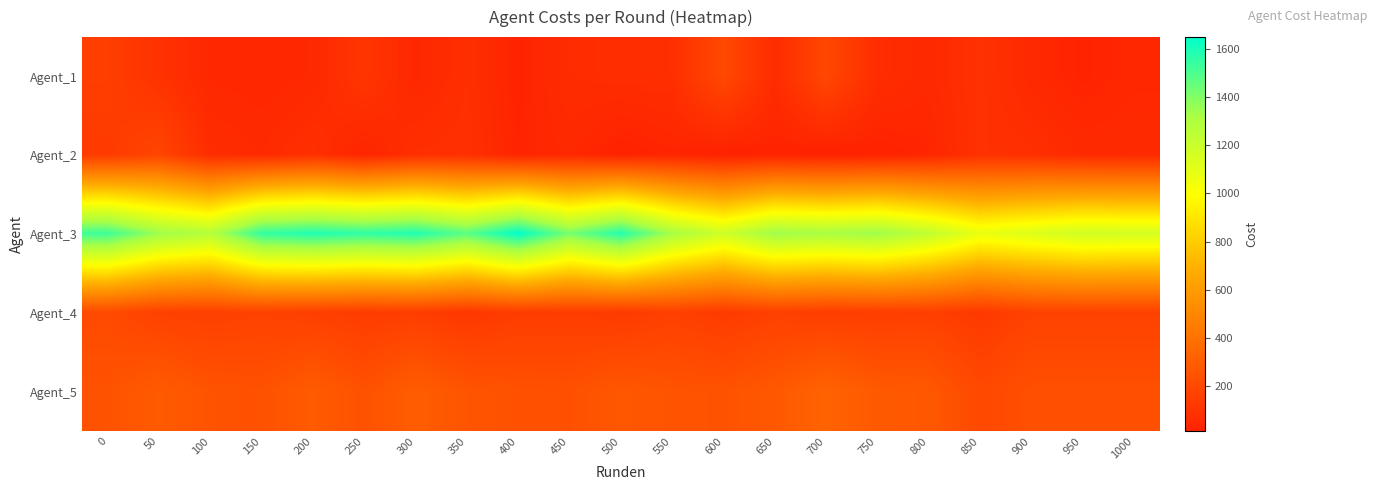

Reading left to right, extract all data points from this chart.

Agent_1: 0=152.0	50=91.9	100=42.5	150=37.9	200=45.6	250=112.5	300=41.0	350=77.6	400=23.1	450=63.9	500=70.5	550=77.2	600=203.1	650=64.4	700=194.3	750=69.9	800=47.6	850=91.7	900=47.6	950=25.4	1000=41.9
Agent_2: 0=135.4	50=182.8	100=67.8	150=53.8	200=81.5	250=30.1	300=78.5	350=81.3	400=29.1	450=48.6	500=18.1	550=32.5	600=12.8	650=22.8	700=12.8	750=19.2	800=34.4	850=87.9	900=79.1	950=52.9	1000=55.0
Agent_3: 0=1528.1	50=1347.8	100=1278.8	150=1550.2	200=1586.2	250=1556.2	300=1585.9	350=1473.6	400=1649.1	450=1418.9	500=1578.6	550=1323.3	600=1182.3	650=1346.0	700=1316.0	750=1346.9	800=1233.8	850=1074.9	900=1125.2	950=1177.2	1000=1161.5
Agent_4: 0=209.7	50=164.0	100=157.2	150=167.3	200=152.2	250=140.5	300=145.7	350=118.8	400=138.8	450=143.8	500=130.6	550=157.2	600=133.9	650=158.7	700=145.7	750=148.9	800=153.9	850=125.5	900=166.9	950=166.9	1000=166.9
Agent_5: 0=247.5	50=287.2	100=250.5	150=241.5	200=290.8	250=241.5	300=297.5	350=255.8	400=244.5	450=238.5	500=269.2	550=253.5	600=247.5	650=274.2	700=328.8	750=279.5	800=273.5	850=200.5	900=235.5	950=235.5	1000=235.5